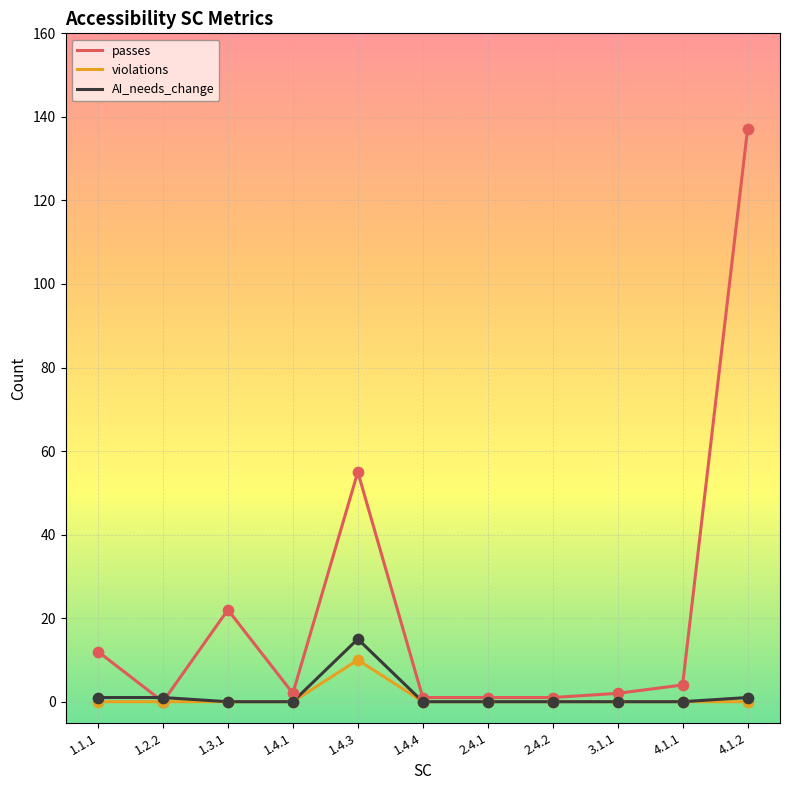

Which series changed the most between 1.4.3 and 2.4.1?

passes